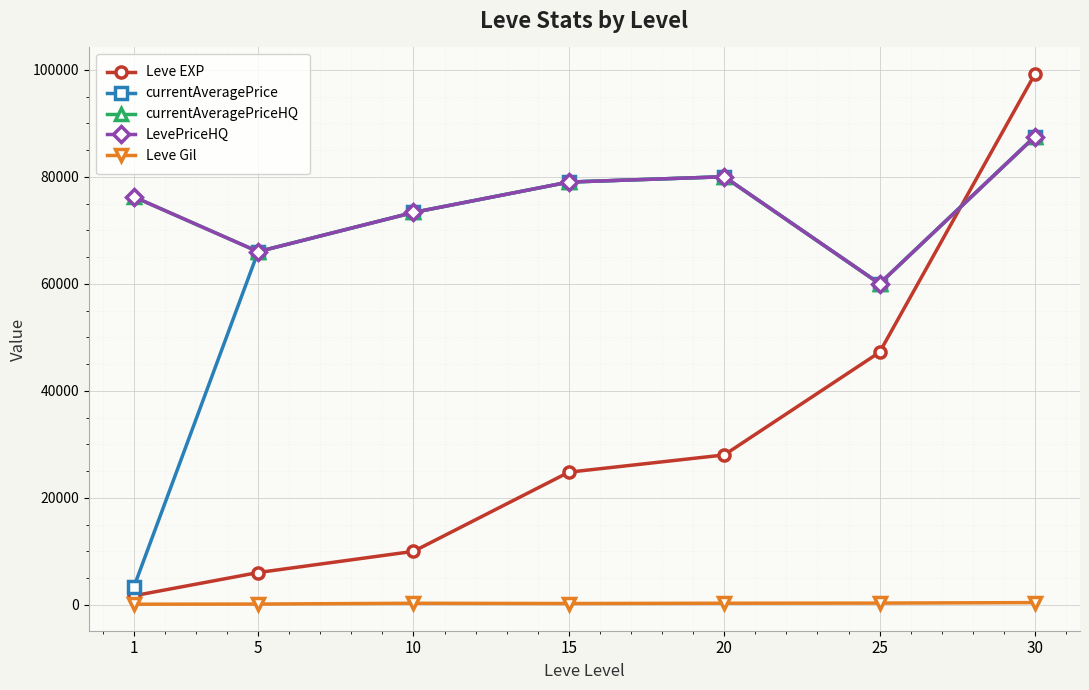

What is the difference between the second highest and minimum values in the currentAveragePriceHQ series?

19990.0